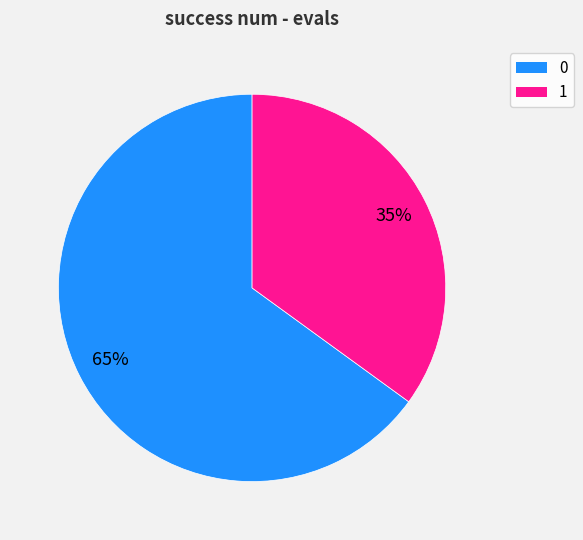

True or false: 1 accounts for 35% of the total.

True